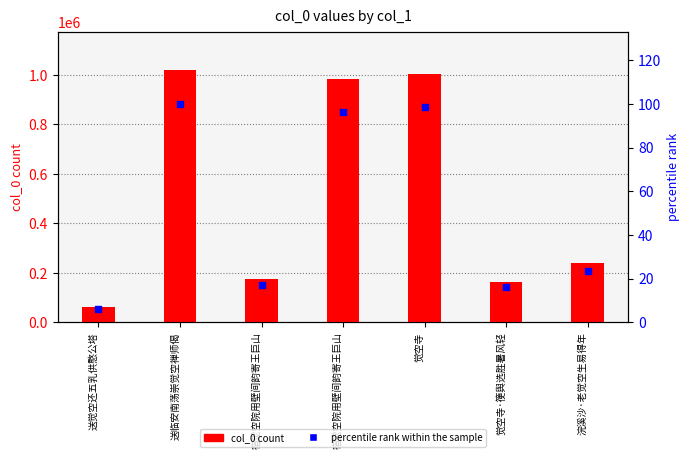

Which series has the widest spread of Y values?

col_0 count